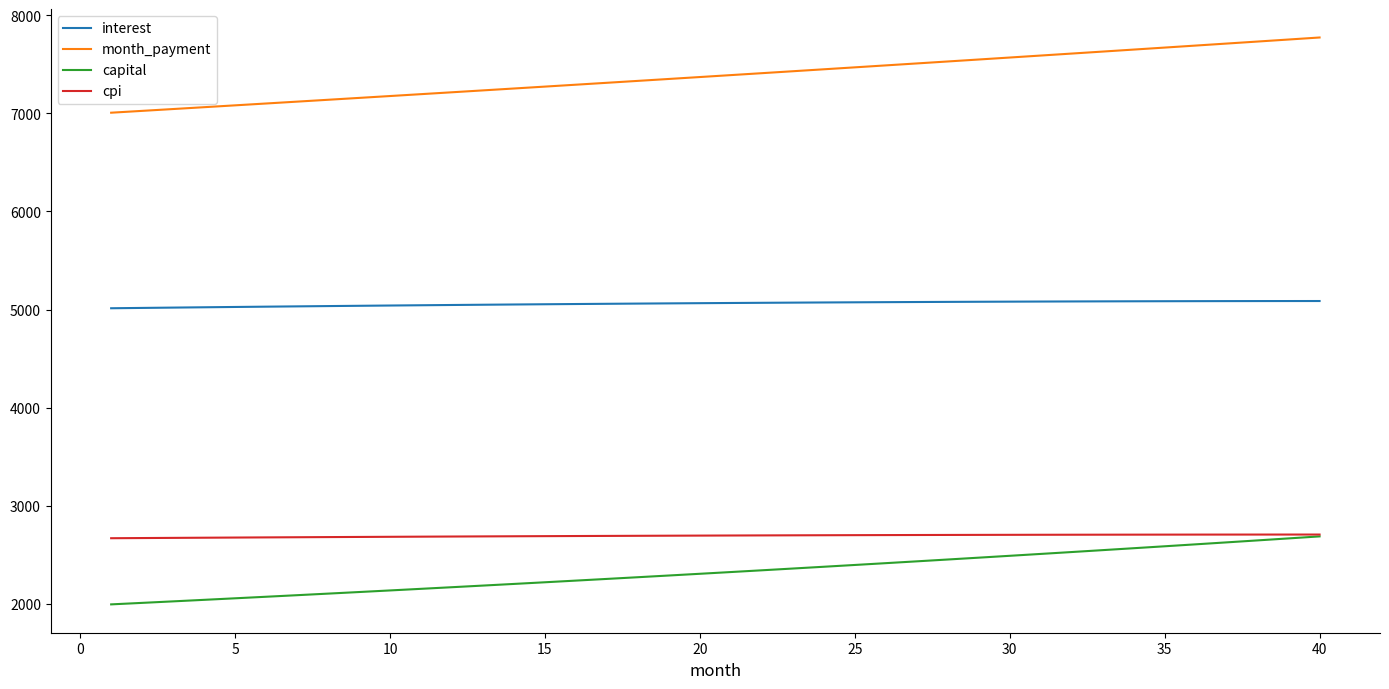

What are all the series names shown in the legend?

interest, month_payment, capital, cpi